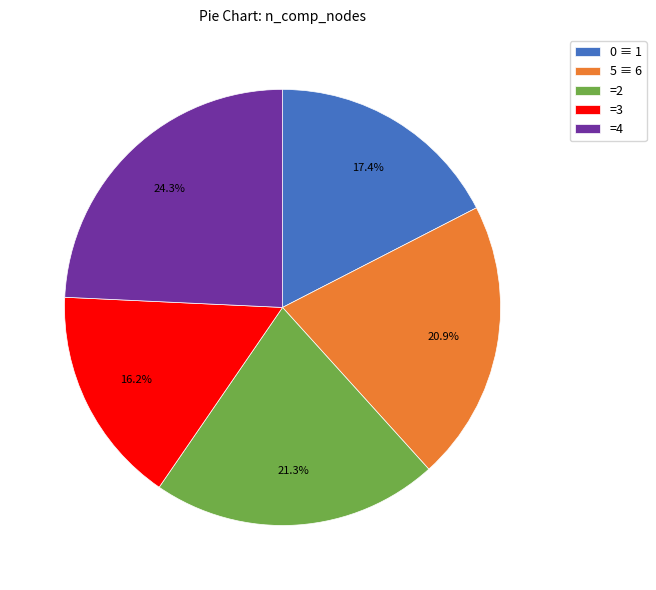

How much of the chart is everything except 0 ≡ 1?

82.6%